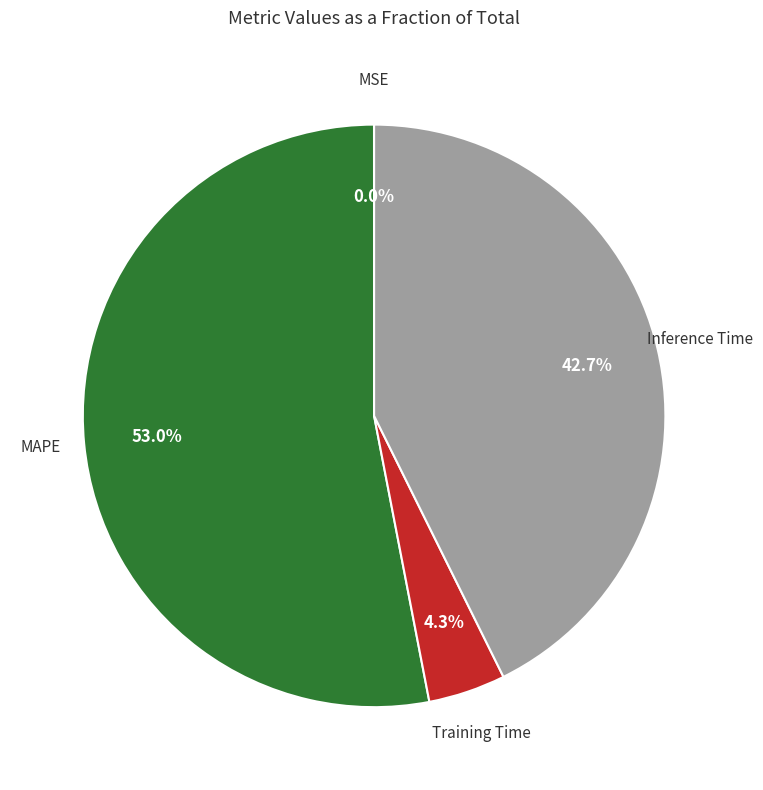

Does any single category account for the majority?

Yes